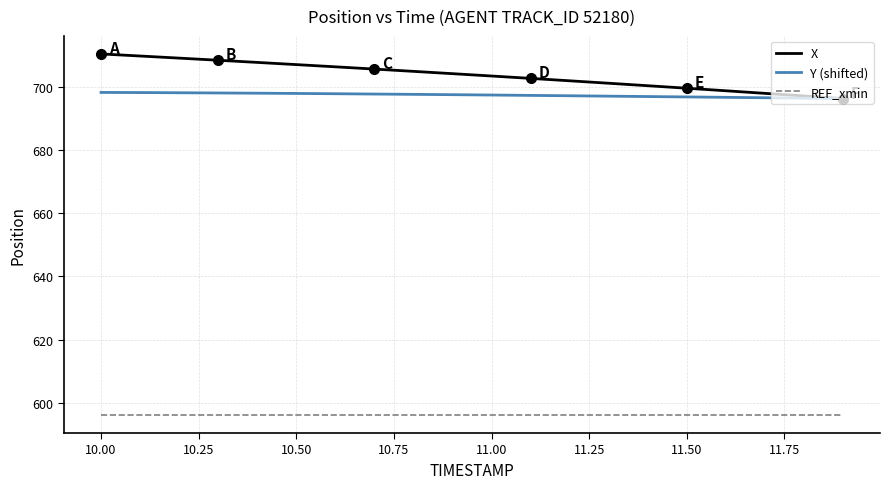

True or false: REF_xmin and X intersect in this chart.

False